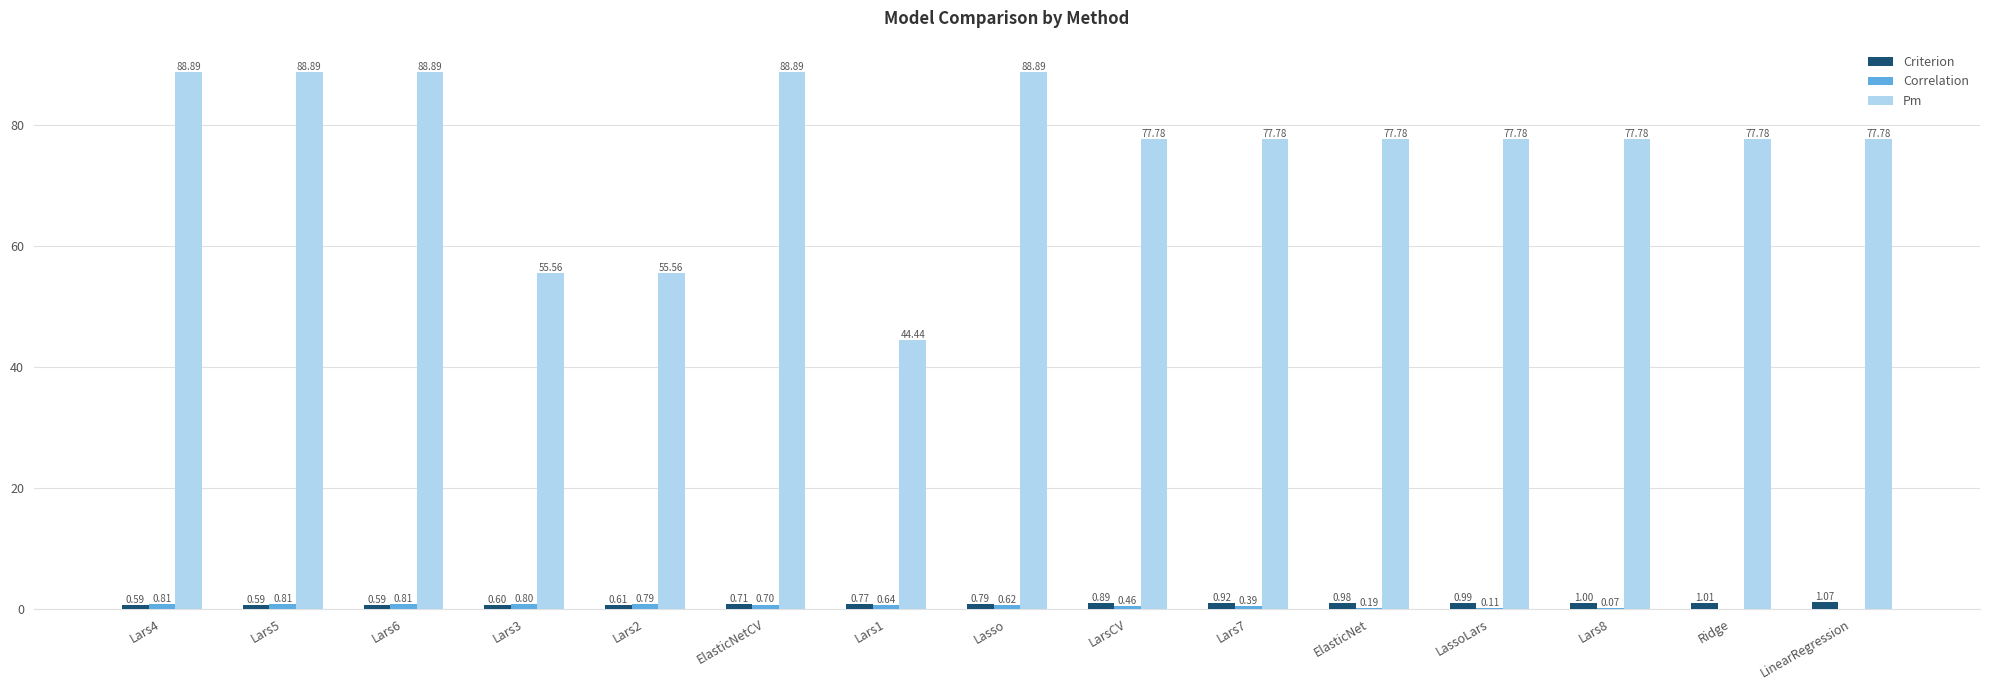

Between Lars5 and Lars3, which series saw the biggest shift?

Pm